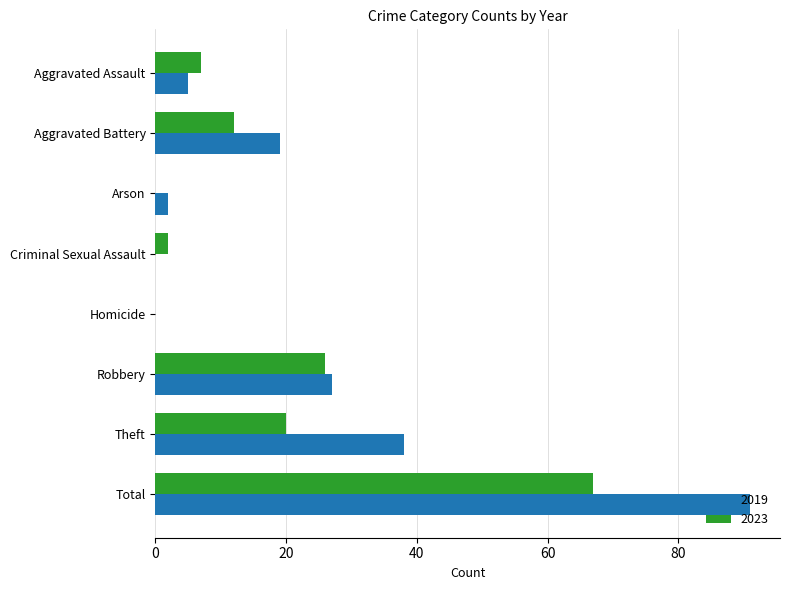

What is the greatest value displayed?

91